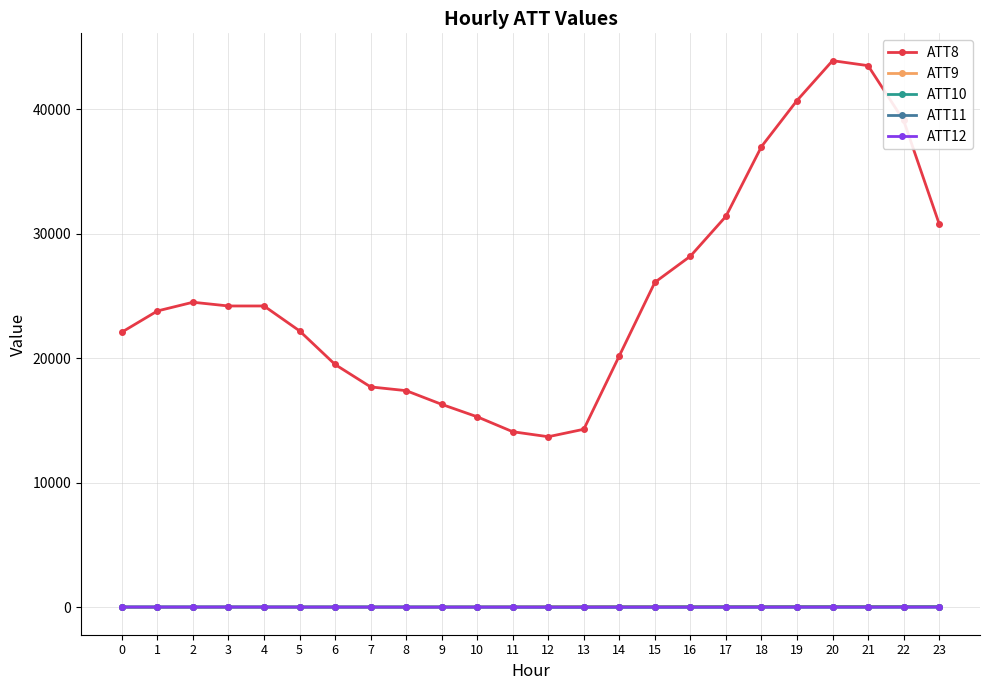

What are all the series names shown in the legend?

ATT8, ATT9, ATT10, ATT11, ATT12